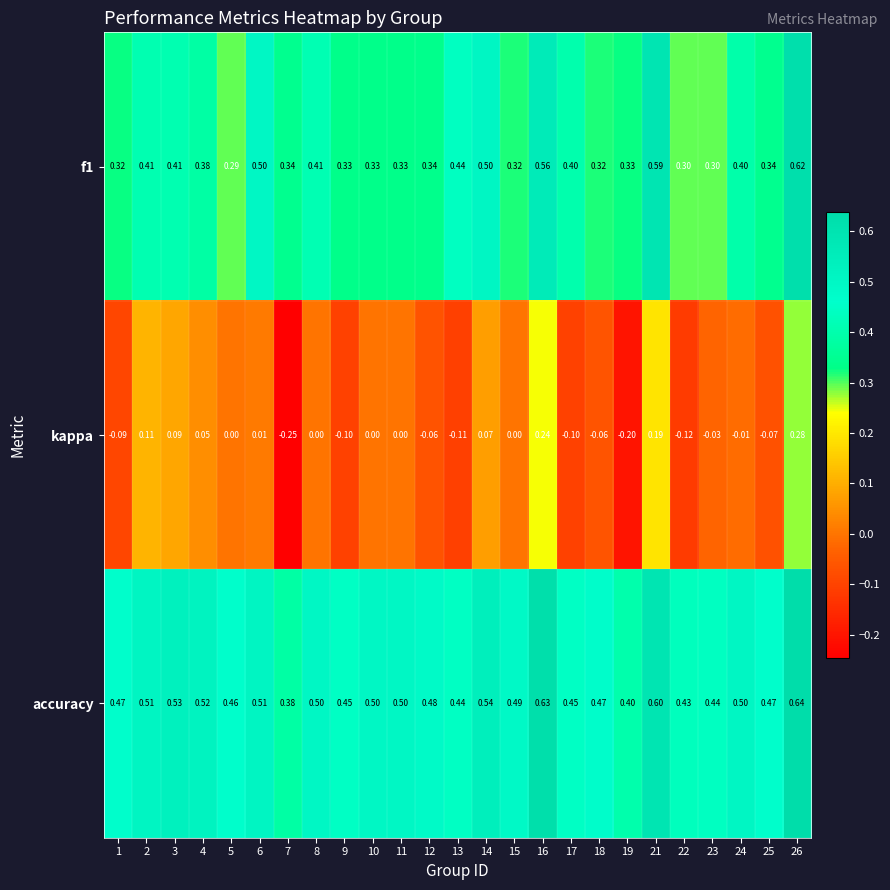

Is the value of accuracy at 4 greater than the value of kappa at 14?

Yes